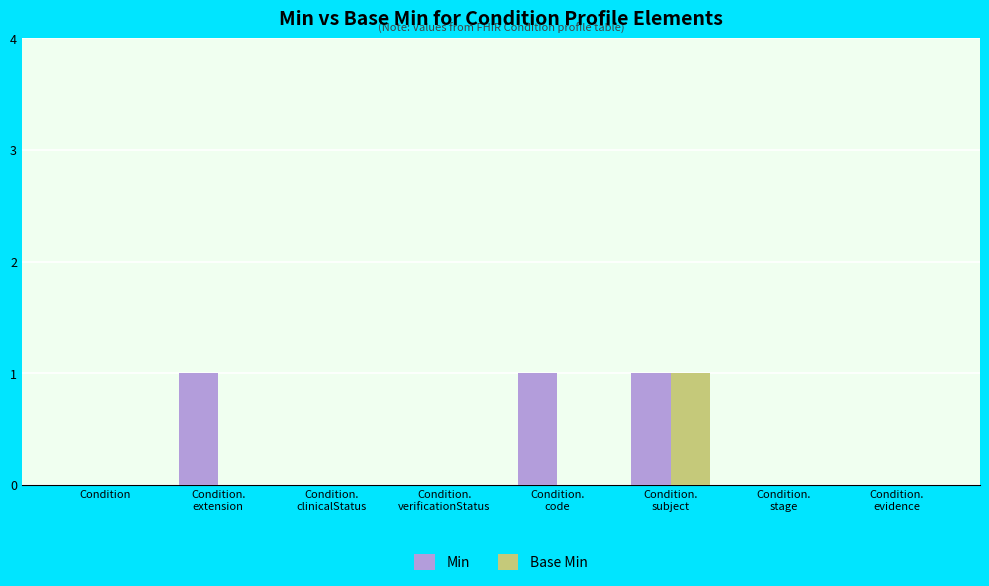

Are the bars grouped side by side (vs. stacked)?

Yes